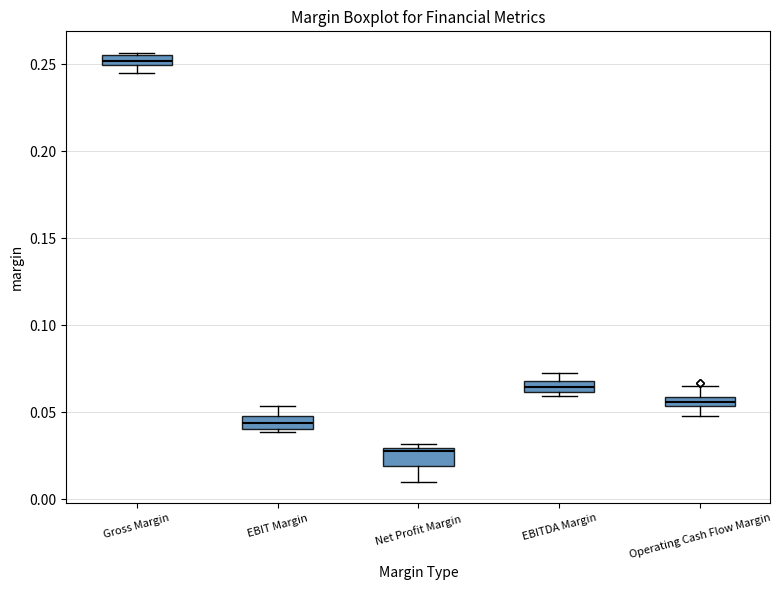

Where is the lower edge of the box for EBITDA Margin on the y-axis? The values are not printed on the chart, so give them approximately, as read against the axis.

0.060